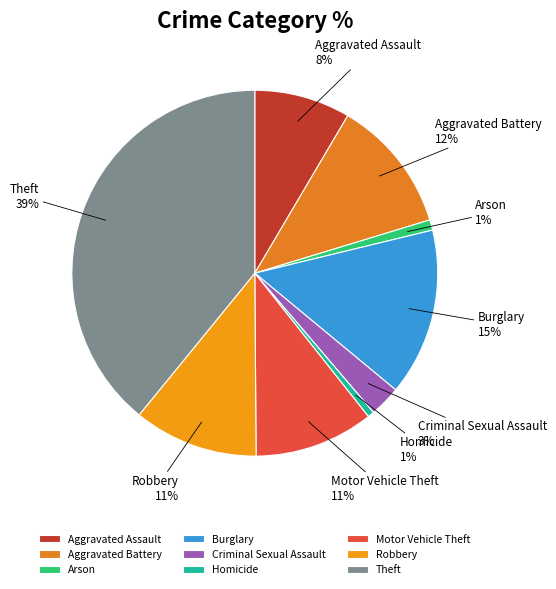

Combined, do Aggravated Assault and Motor Vehicle Theft account for over 50%?

No